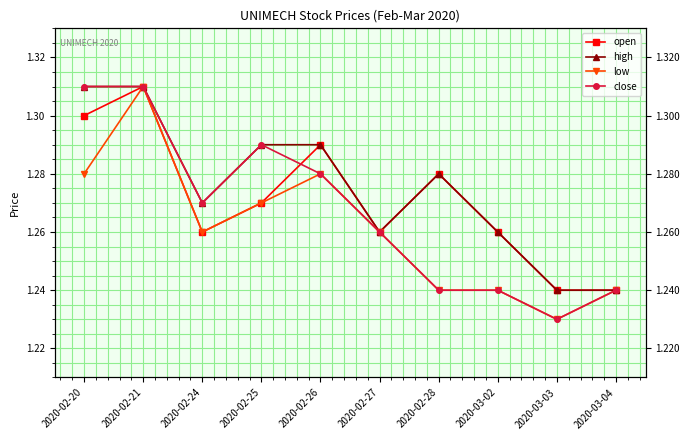

What is the sum of all close values?

12.7